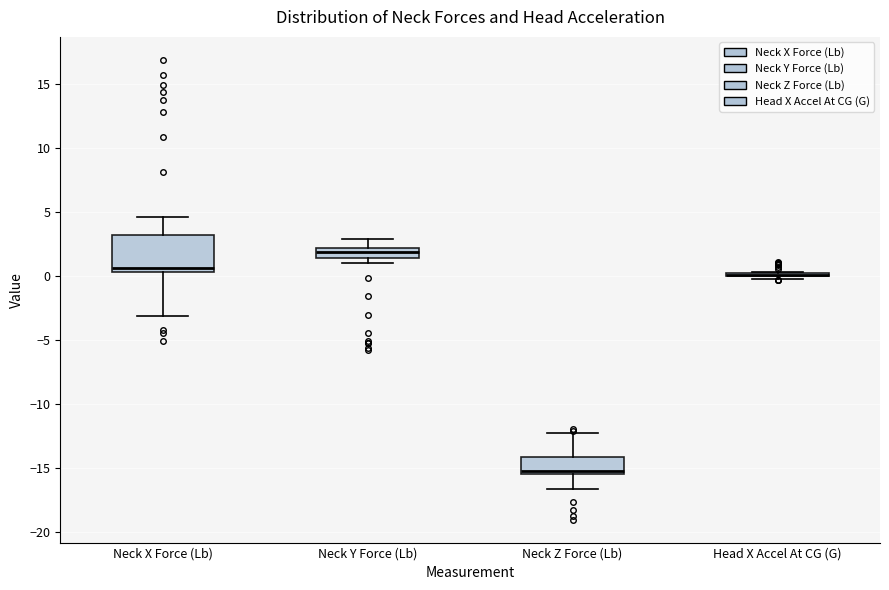

Comparing the boxes themselves (not the whiskers), which one is the tallest?

Neck X Force (Lb)